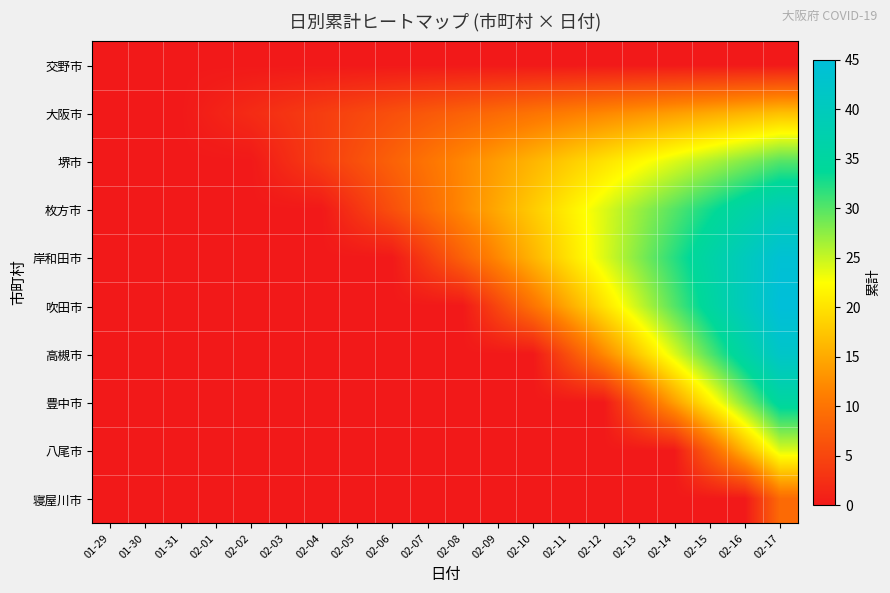

Reading left to right, extract all data points from this chart.

交野市: 01-29=0	01-30=0	01-31=0	02-01=0	02-02=0	02-03=0	02-04=0	02-05=0	02-06=0	02-07=0	02-08=0	02-09=0	02-10=0	02-11=0	02-12=0	02-13=0	02-14=0	02-15=0	02-16=0	02-17=0
大阪市: 01-29=0	01-30=0	01-31=0	02-01=1	02-02=2	02-03=3	02-04=4	02-05=5	02-06=6	02-07=7	02-08=8	02-09=9	02-10=10	02-11=11	02-12=12	02-13=13	02-14=14	02-15=15	02-16=16	02-17=17
堺市: 01-29=0	01-30=0	01-31=0	02-01=0	02-02=0	02-03=2	02-04=4	02-05=6	02-06=8	02-07=10	02-08=12	02-09=14	02-10=16	02-11=18	02-12=20	02-13=22	02-14=24	02-15=26	02-16=28	02-17=30
枚方市: 01-29=0	01-30=0	01-31=0	02-01=0	02-02=0	02-03=0	02-04=0	02-05=3	02-06=6	02-07=9	02-08=12	02-09=15	02-10=18	02-11=21	02-12=24	02-13=27	02-14=30	02-15=33	02-16=36	02-17=39
岸和田市: 01-29=0	01-30=0	01-31=0	02-01=0	02-02=0	02-03=0	02-04=0	02-05=0	02-06=0	02-07=4	02-08=8	02-09=12	02-10=16	02-11=20	02-12=24	02-13=28	02-14=32	02-15=36	02-16=40	02-17=44
吹田市: 01-29=0	01-30=0	01-31=0	02-01=0	02-02=0	02-03=0	02-04=0	02-05=0	02-06=0	02-07=0	02-08=0	02-09=5	02-10=10	02-11=15	02-12=20	02-13=25	02-14=30	02-15=35	02-16=40	02-17=45
高槻市: 01-29=0	01-30=0	01-31=0	02-01=0	02-02=0	02-03=0	02-04=0	02-05=0	02-06=0	02-07=0	02-08=0	02-09=0	02-10=0	02-11=6	02-12=12	02-13=18	02-14=24	02-15=30	02-16=36	02-17=42
豊中市: 01-29=0	01-30=0	01-31=0	02-01=0	02-02=0	02-03=0	02-04=0	02-05=0	02-06=0	02-07=0	02-08=0	02-09=0	02-10=0	02-11=0	02-12=0	02-13=7	02-14=14	02-15=21	02-16=28	02-17=35
八尾市: 01-29=0	01-30=0	01-31=0	02-01=0	02-02=0	02-03=0	02-04=0	02-05=0	02-06=0	02-07=0	02-08=0	02-09=0	02-10=0	02-11=0	02-12=0	02-13=0	02-14=0	02-15=8	02-16=16	02-17=24
寝屋川市: 01-29=0	01-30=0	01-31=0	02-01=0	02-02=0	02-03=0	02-04=0	02-05=0	02-06=0	02-07=0	02-08=0	02-09=0	02-10=0	02-11=0	02-12=0	02-13=0	02-14=0	02-15=0	02-16=0	02-17=9